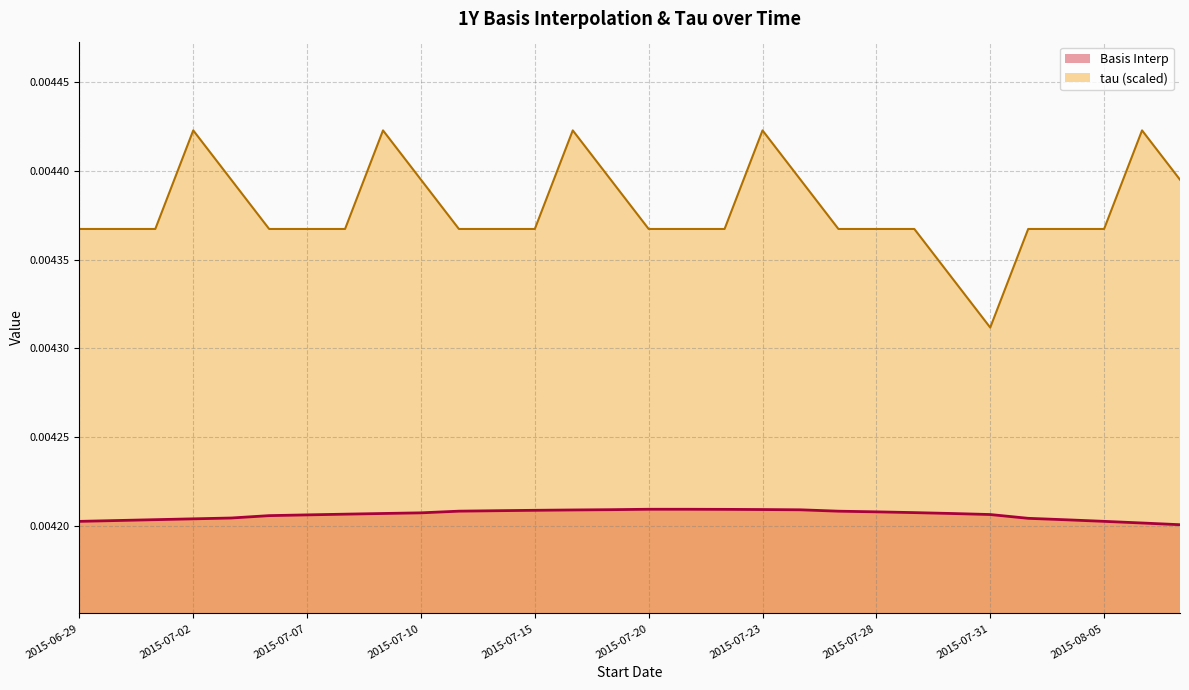

What are all the series names shown in the legend?

Basis Interp, tau (scaled)